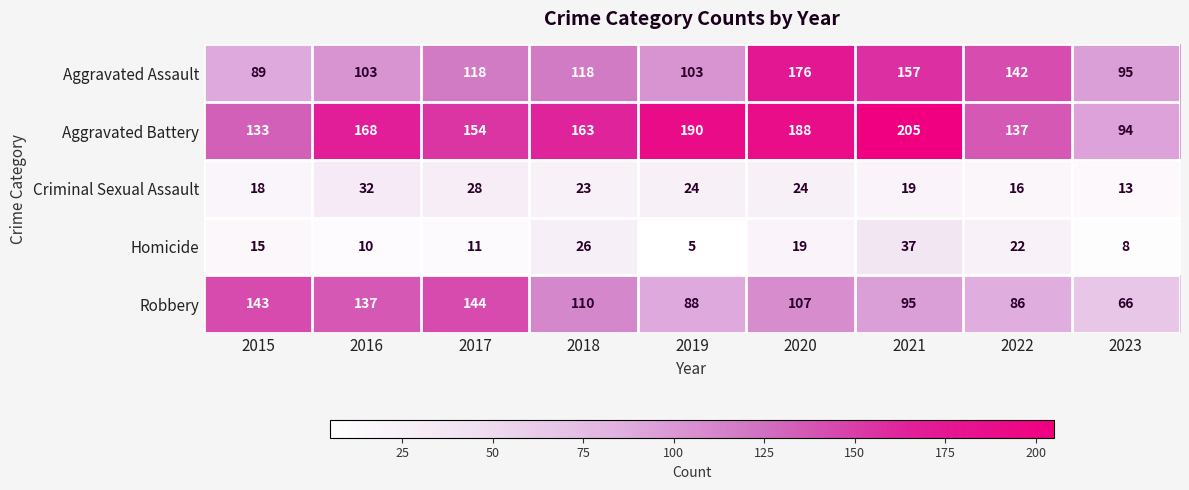

Rank the series by their maximum value, from lowest to highest.

Criminal Sexual Assault, Homicide, Robbery, Aggravated Assault, Aggravated Battery